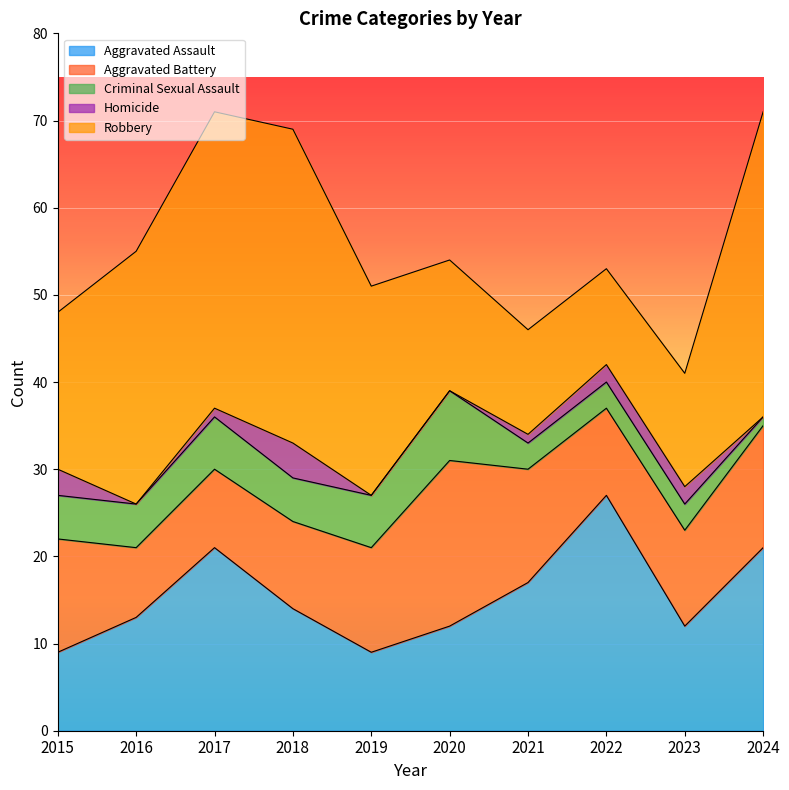

Reading left to right, extract all data points from this chart.

Aggravated Assault: 2015=9	2016=13	2017=21	2018=14	2019=9	2020=12	2021=17	2022=27	2023=12	2024=21
Aggravated Battery: 2015=13	2016=8	2017=9	2018=10	2019=12	2020=19	2021=13	2022=10	2023=11	2024=14
Criminal Sexual Assault: 2015=5	2016=5	2017=6	2018=5	2019=6	2020=8	2021=3	2022=3	2023=3	2024=1
Homicide: 2015=3	2016=0	2017=1	2018=4	2019=0	2020=0	2021=1	2022=2	2023=2	2024=0
Robbery: 2015=18	2016=29	2017=34	2018=36	2019=24	2020=15	2021=12	2022=11	2023=13	2024=35